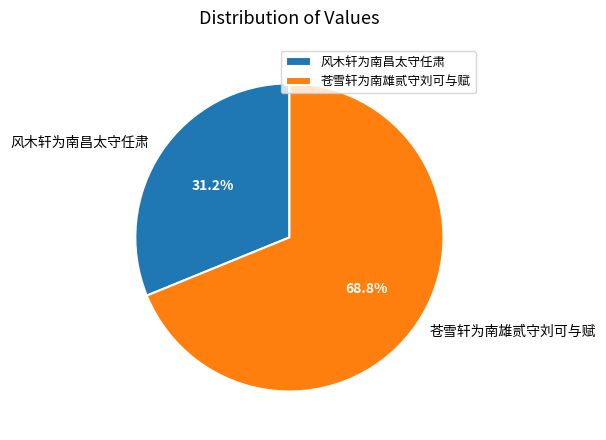

Between 风木轩为南昌太守任肃 and 苍雪轩为南雄贰守刘可与赋, which is larger?

苍雪轩为南雄贰守刘可与赋